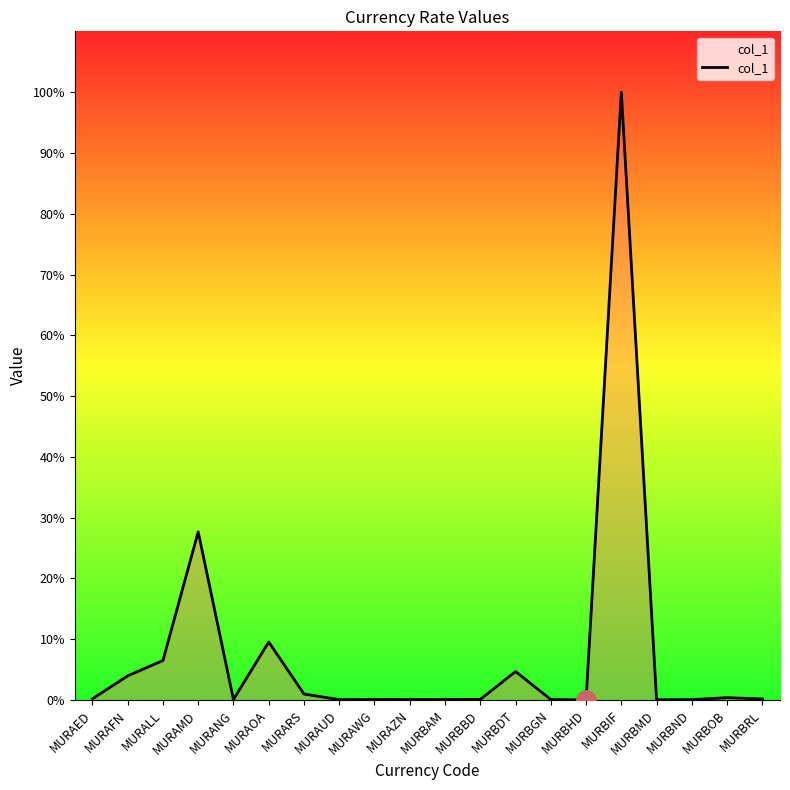

What is the label of the 19th point from the right?

MURAFN